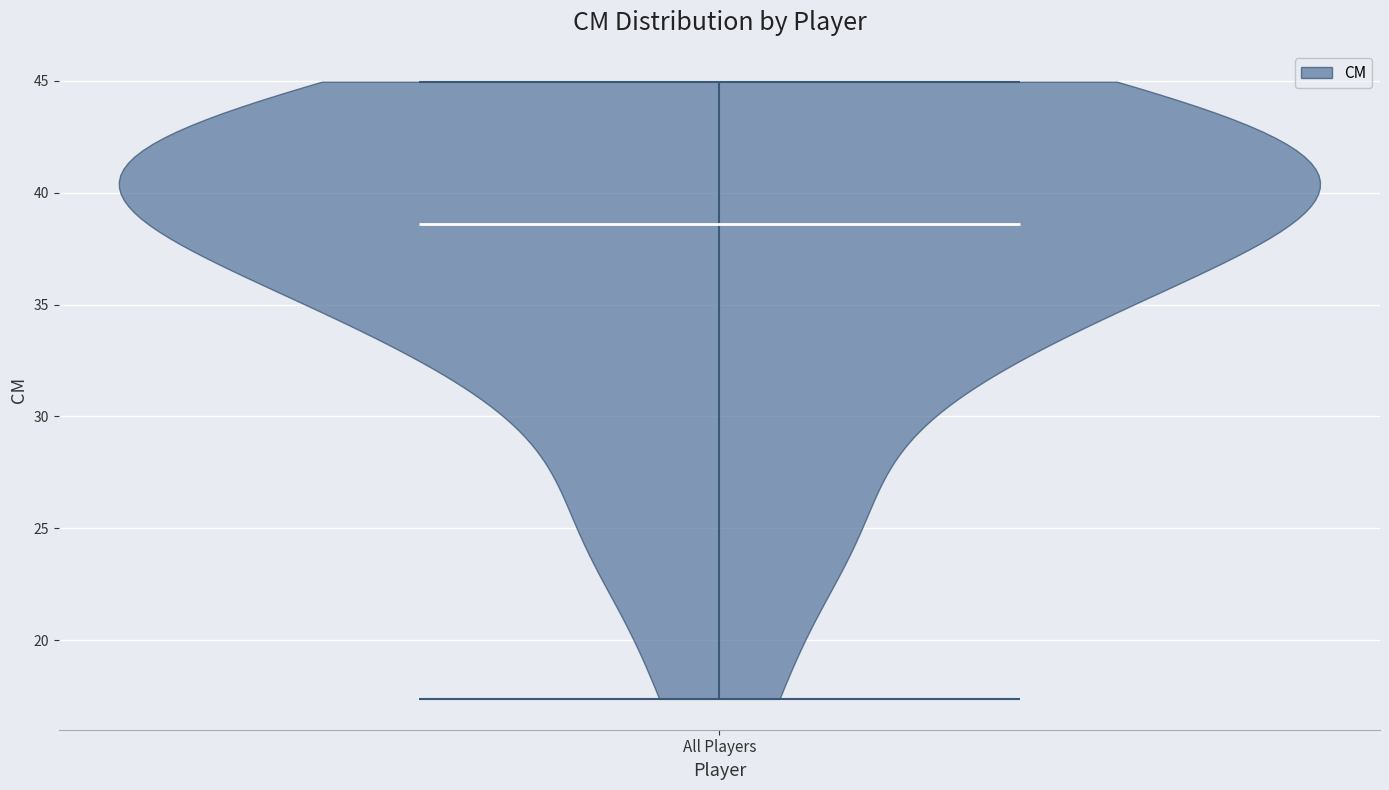

What is the lowest point the violin for All Players reaches on the y-axis? The values are not printed on the chart, so give them approximately, as read against the axis.

17.5